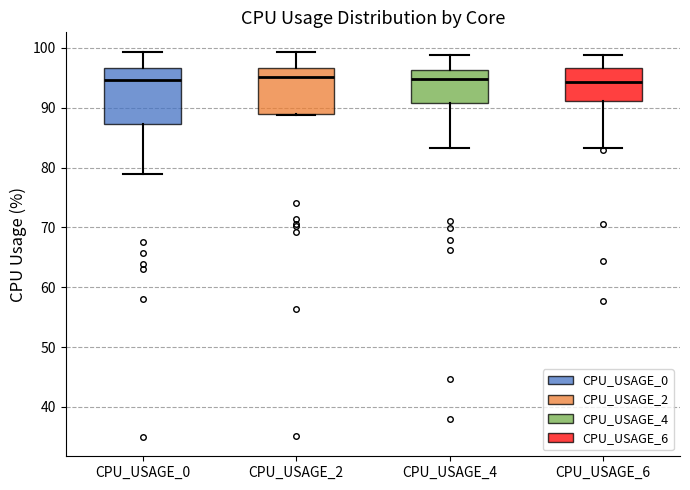

Where does the lower whisker of the box for CPU_USAGE_6 end on the y-axis? The values are not printed on the chart, so give them approximately, as read against the axis.

83